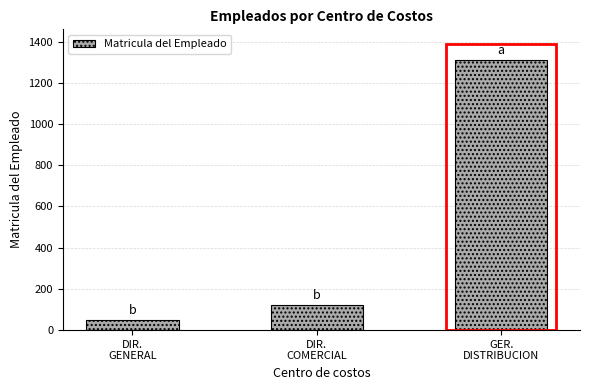

Reading left to right, transcribe all the data shown in this chart.

DIR.
GENERAL=48	DIR.
COMERCIAL=121	GER.
DISTRIBUCION=1310